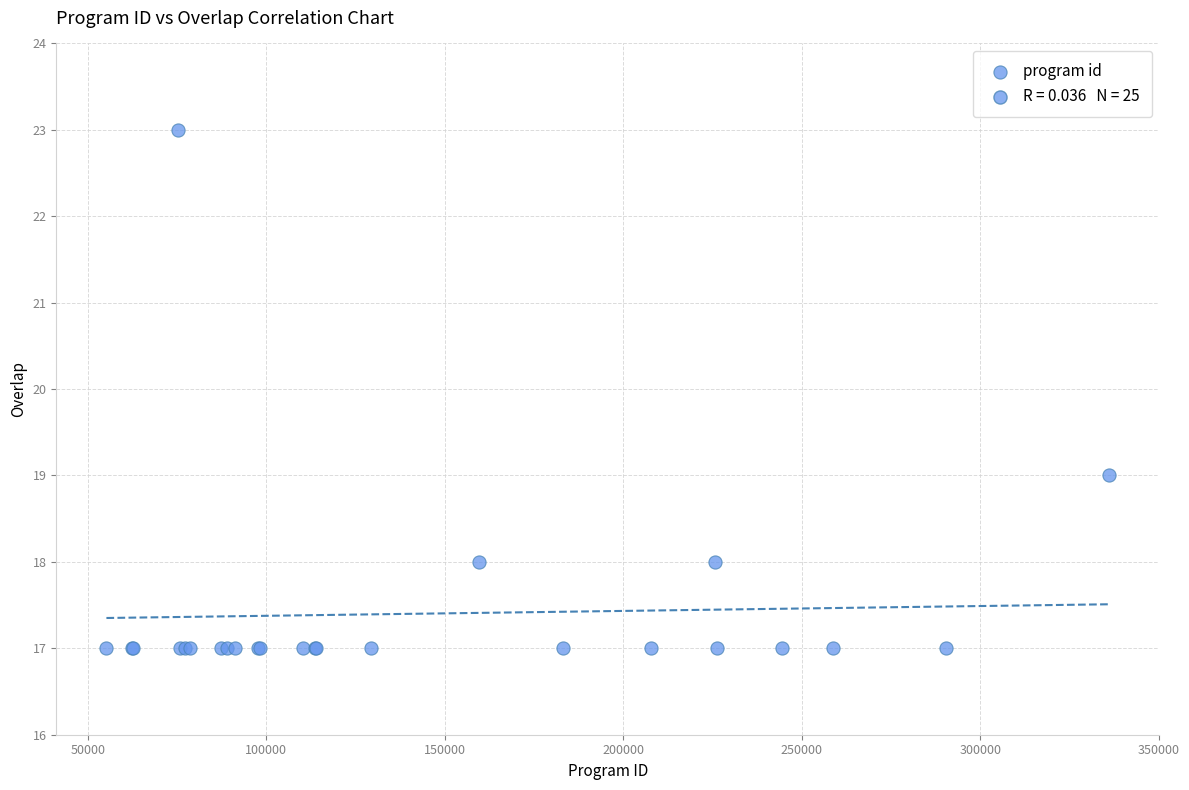

What Y value in the scatter plot is closest to 20?

19